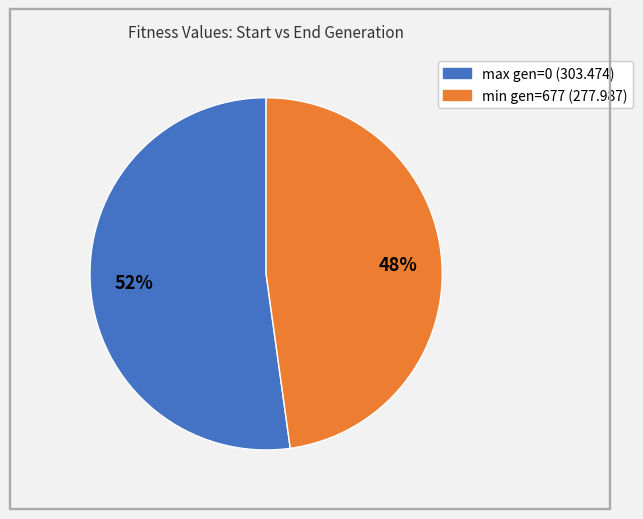

To the nearest percent, what percentage of the pie is min gen=677 (277.987)?

48%